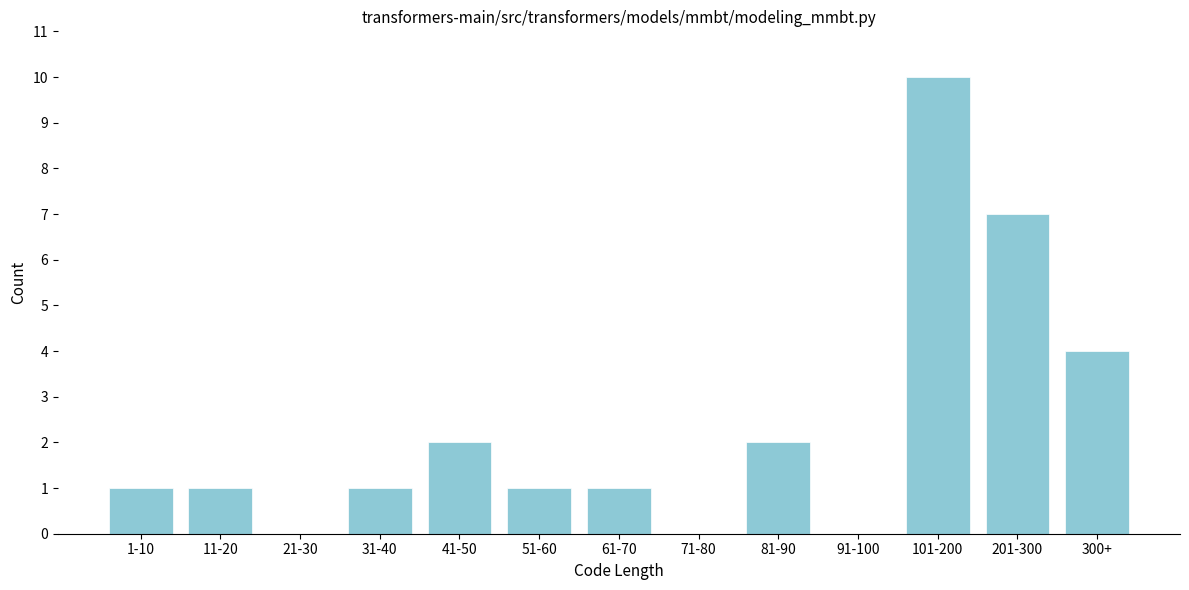

Reading left to right, extract all data points from this chart.

1-10=1	11-20=1	21-30=0	31-40=1	41-50=2	51-60=1	61-70=1	71-80=0	81-90=2	91-100=0	101-200=10	201-300=7	300+=4